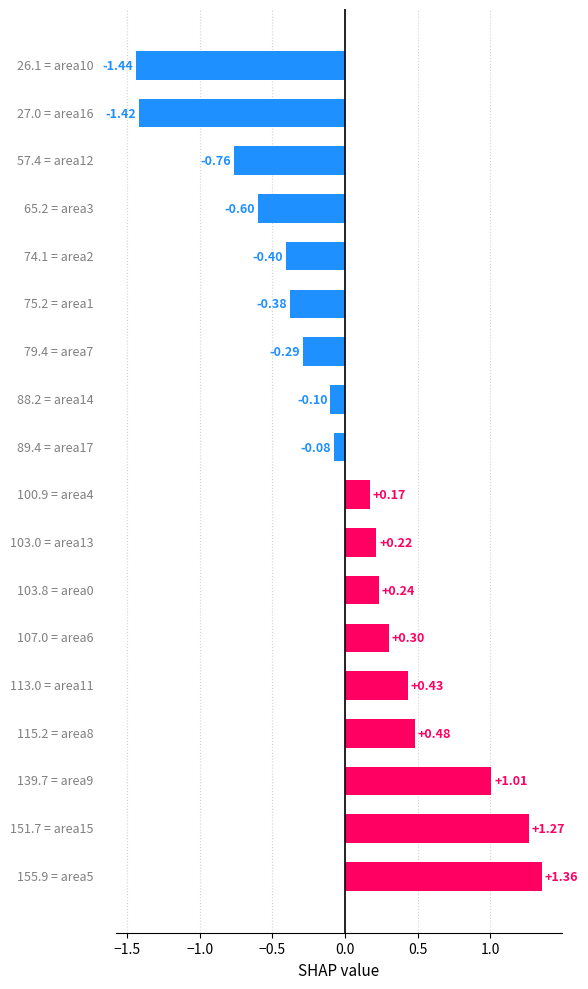

What is the difference between the second highest and second lowest values?

2.7